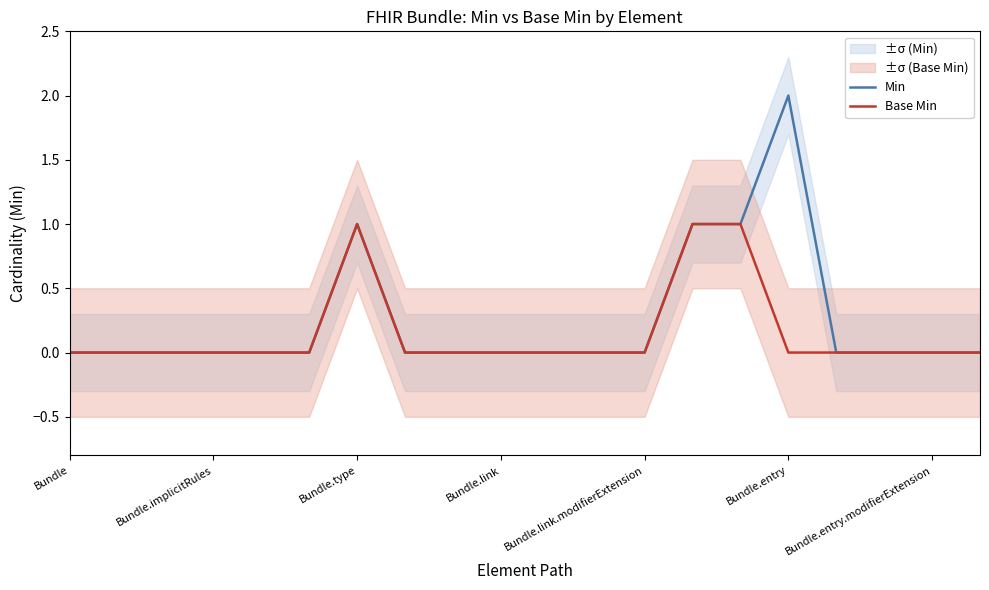

Rank the series at 13 from lowest to highest value.

Min, Base Min